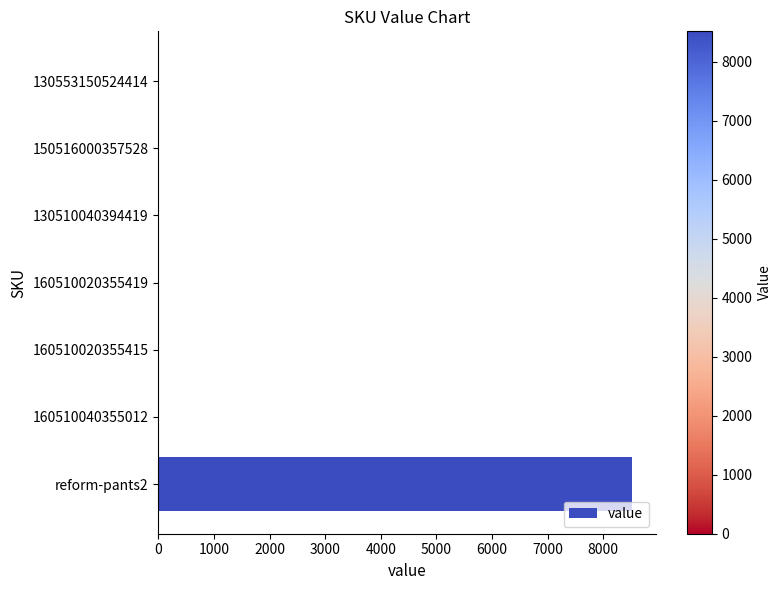

How many data points does each series have?

7